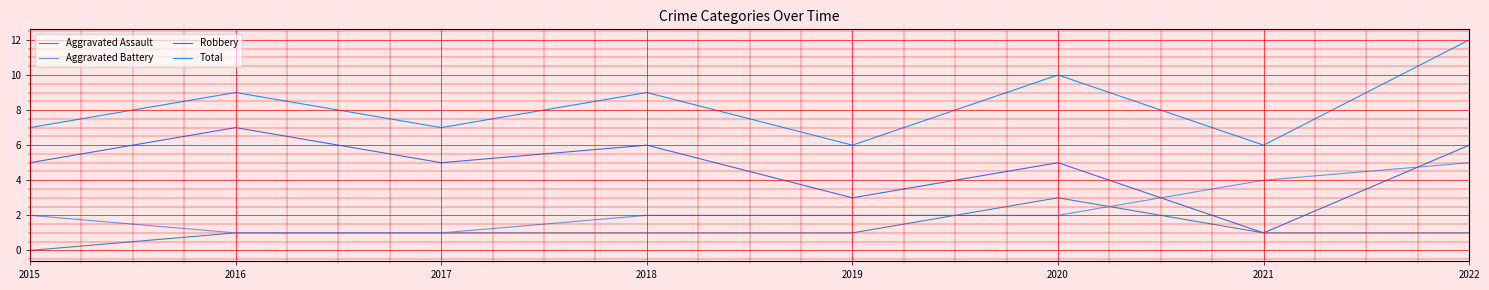

True or false: Robbery has a value of 5 at 2017.

True